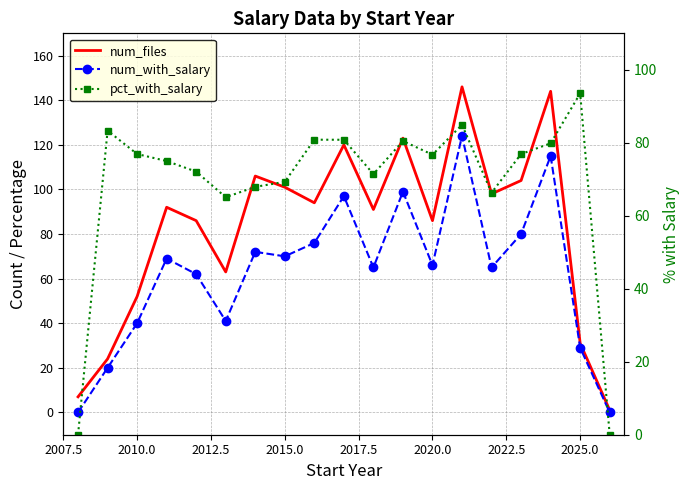

True or false: num_files and num_with_salary intersect in this chart.

False